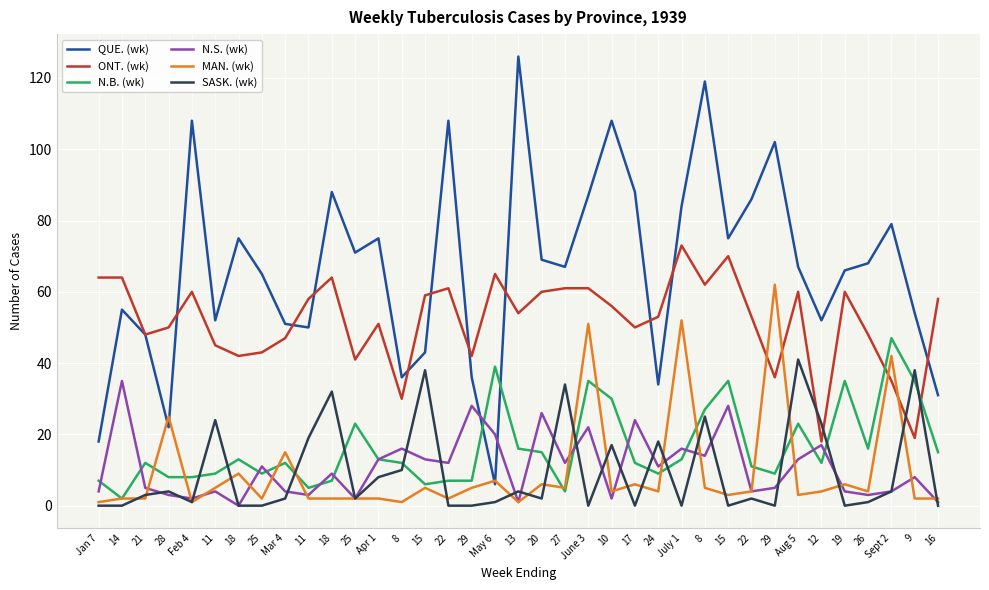

Does the chart display data point markers on the line(s)?

No